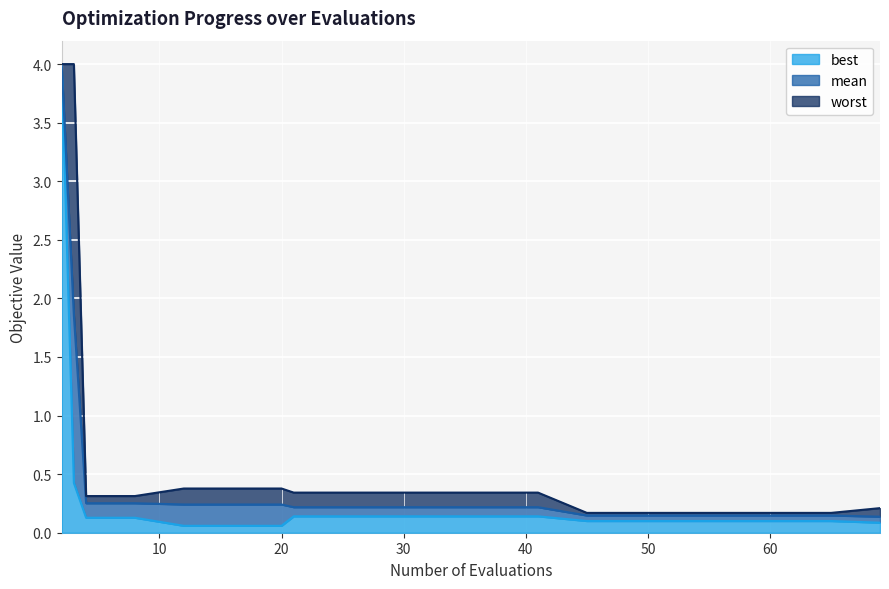

The mean series shows 0.2 at 25. True or false?

True